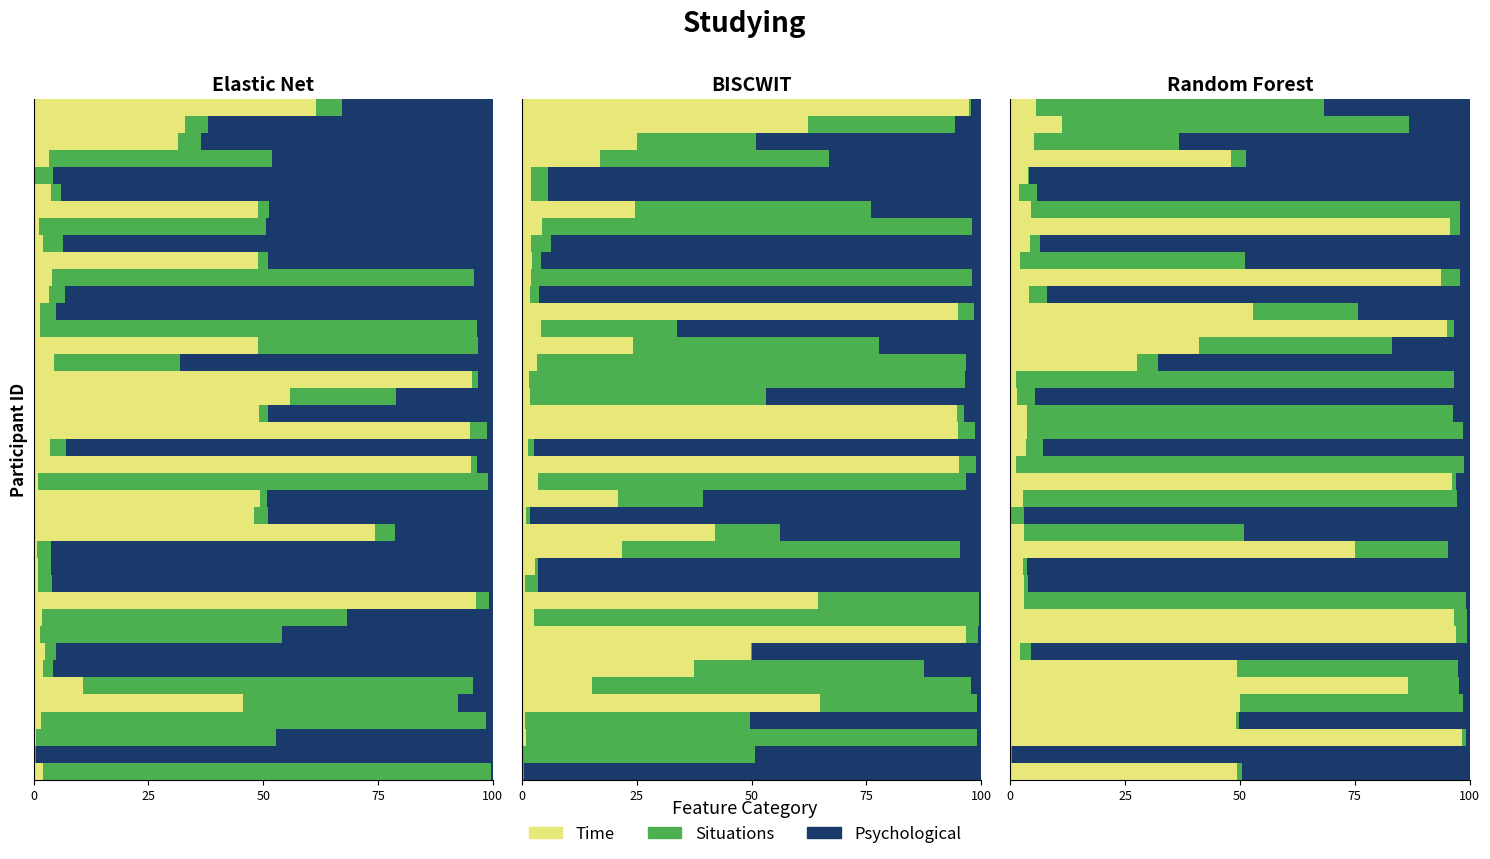

What is the greatest value displayed?

99.5